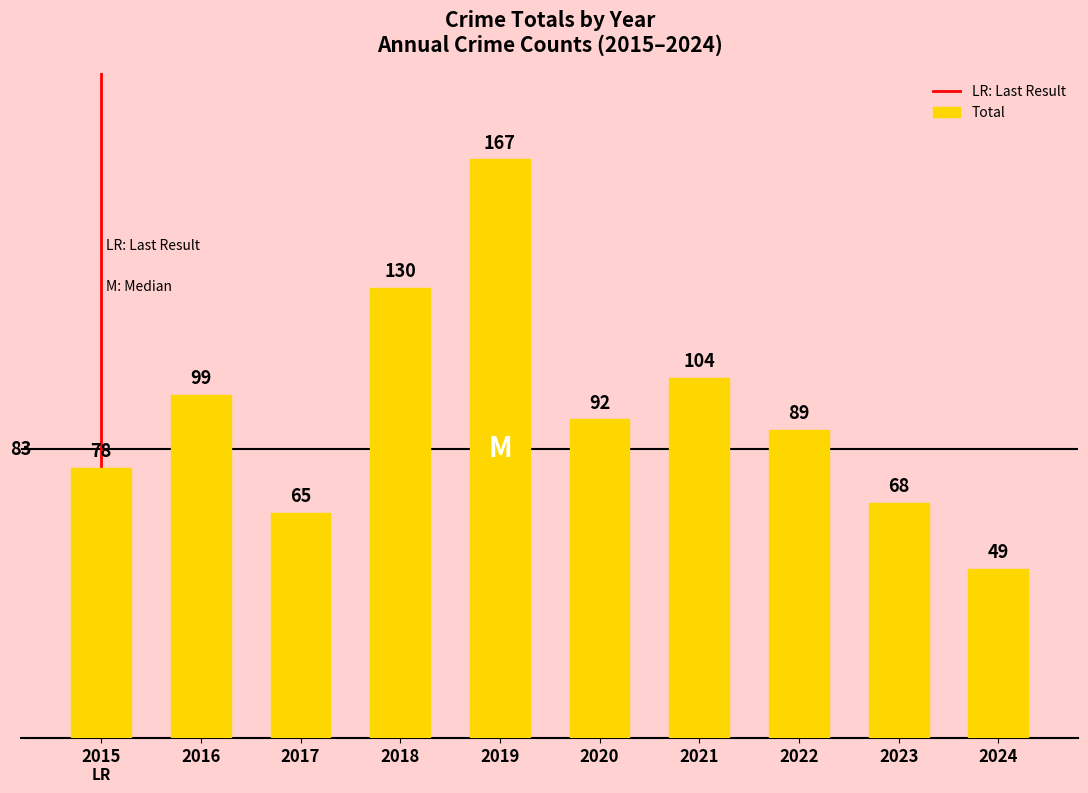

The chart shows a value of 68 at 2023. True or false?

True